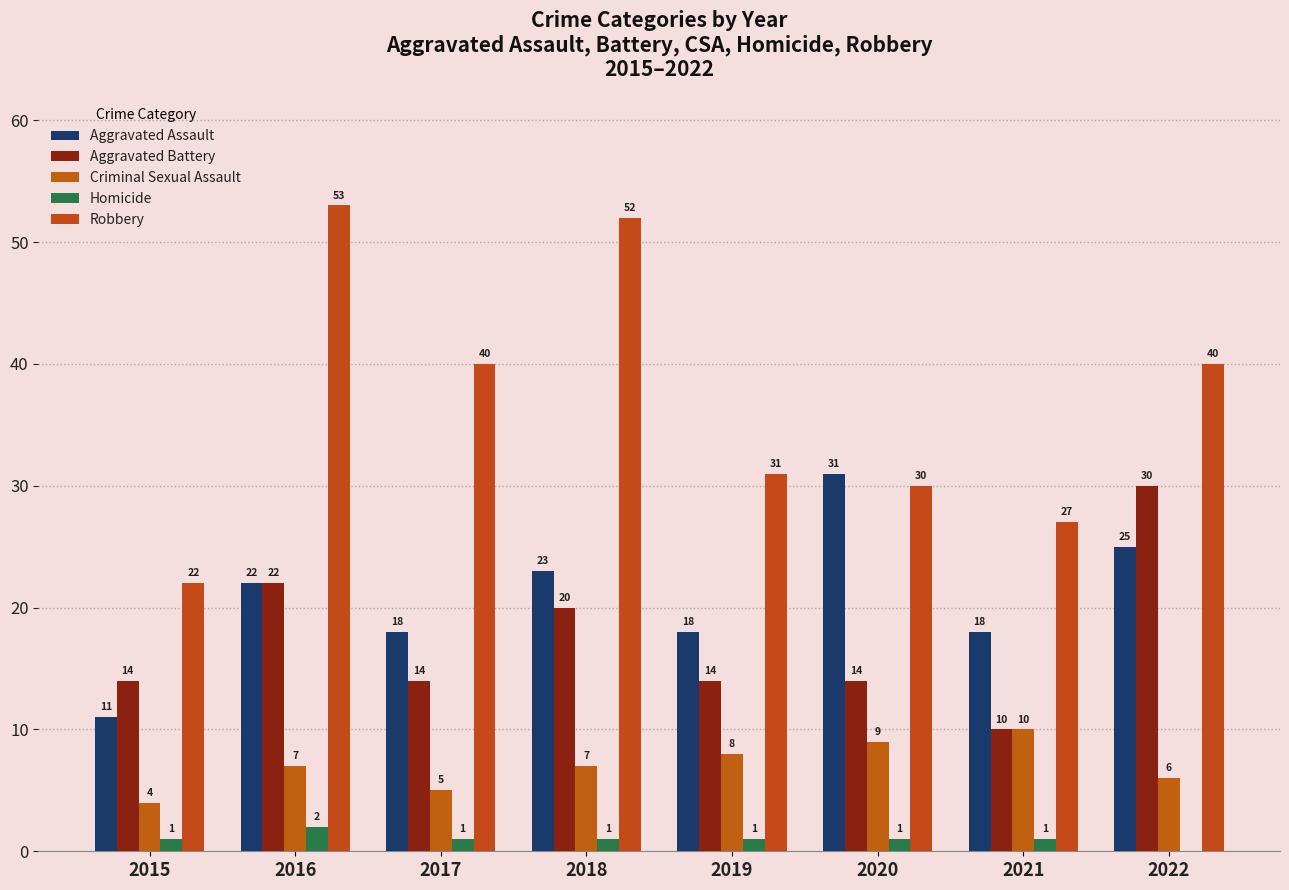

List the labels in order of Robbery value, largest first.

2016, 2018, 2017, 2022, 2019, 2020, 2021, 2015